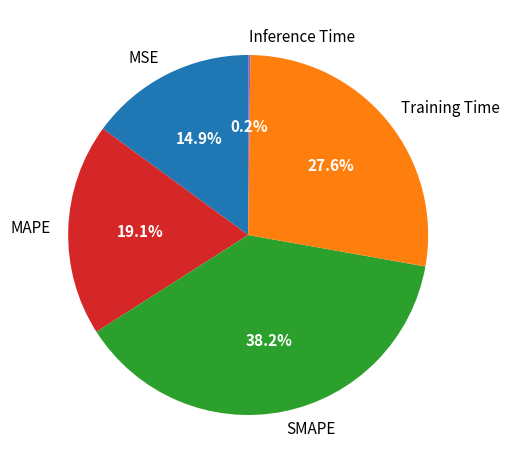

To the nearest percent, what percentage of the pie is SMAPE?

38%